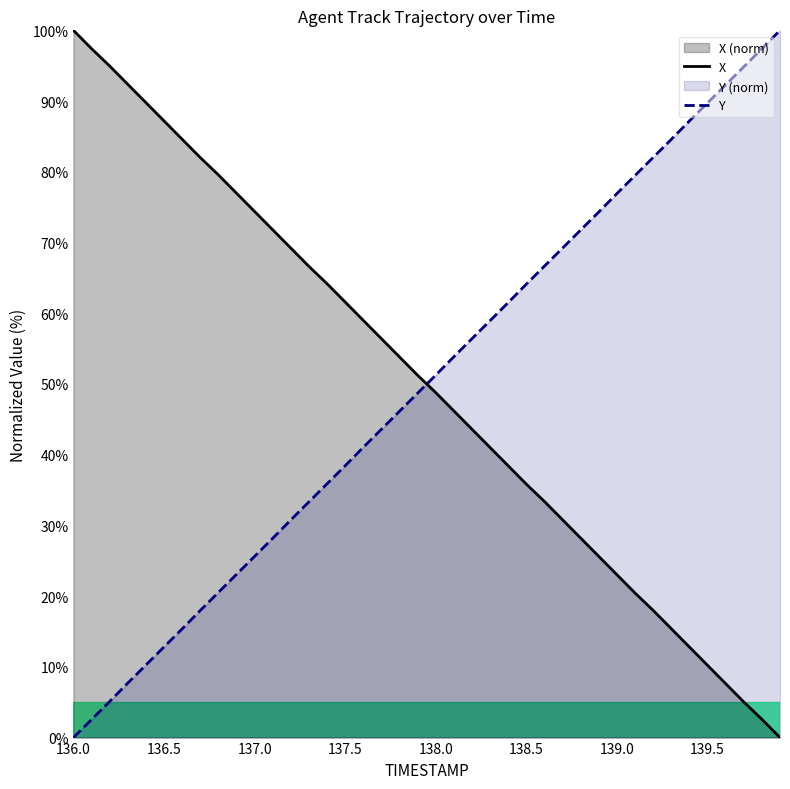

What is the average value of the X series?

50.0